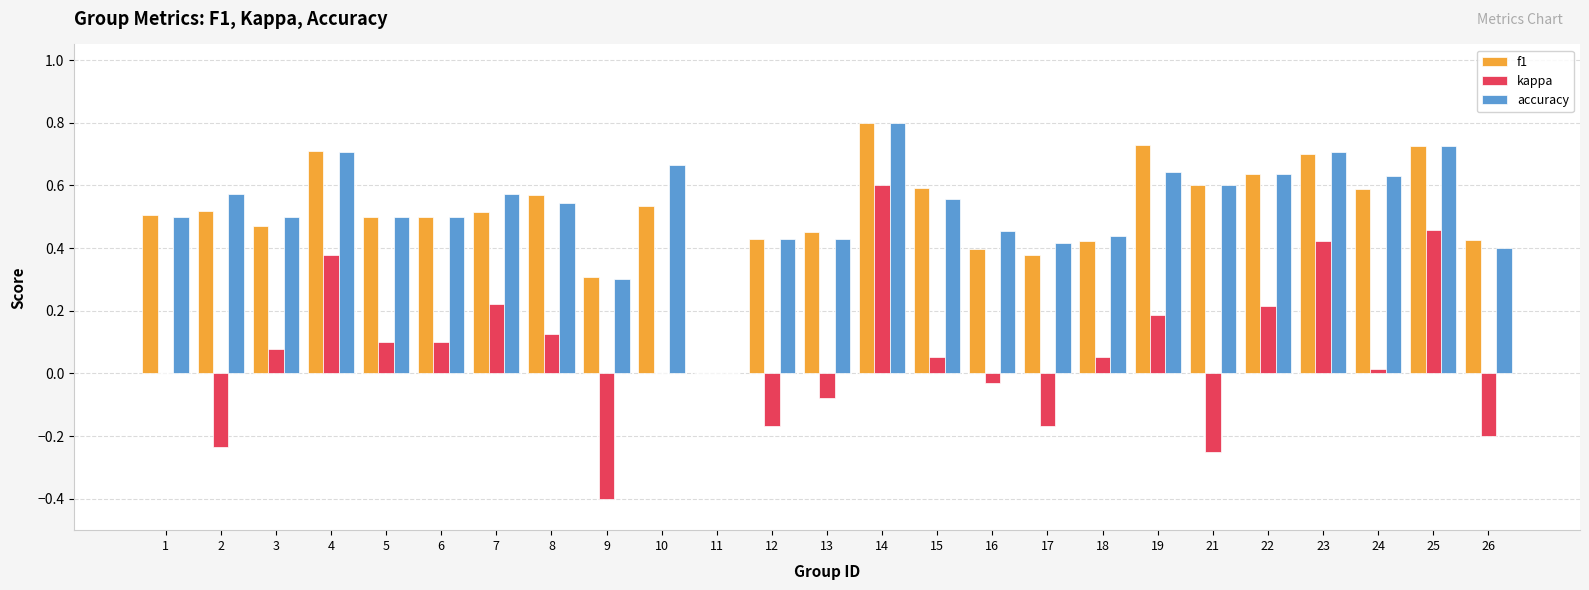

At which category does the chart reach its peak across all series?

14